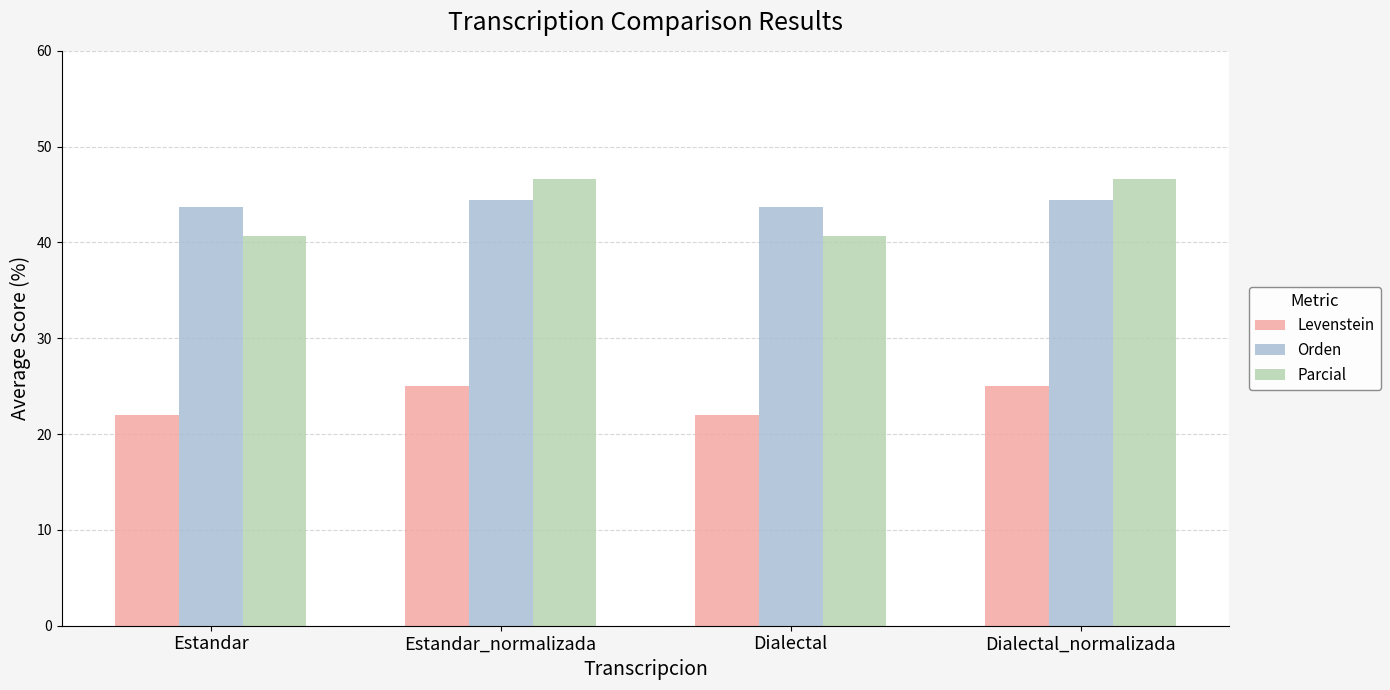

What position from the right is Estandar?

4